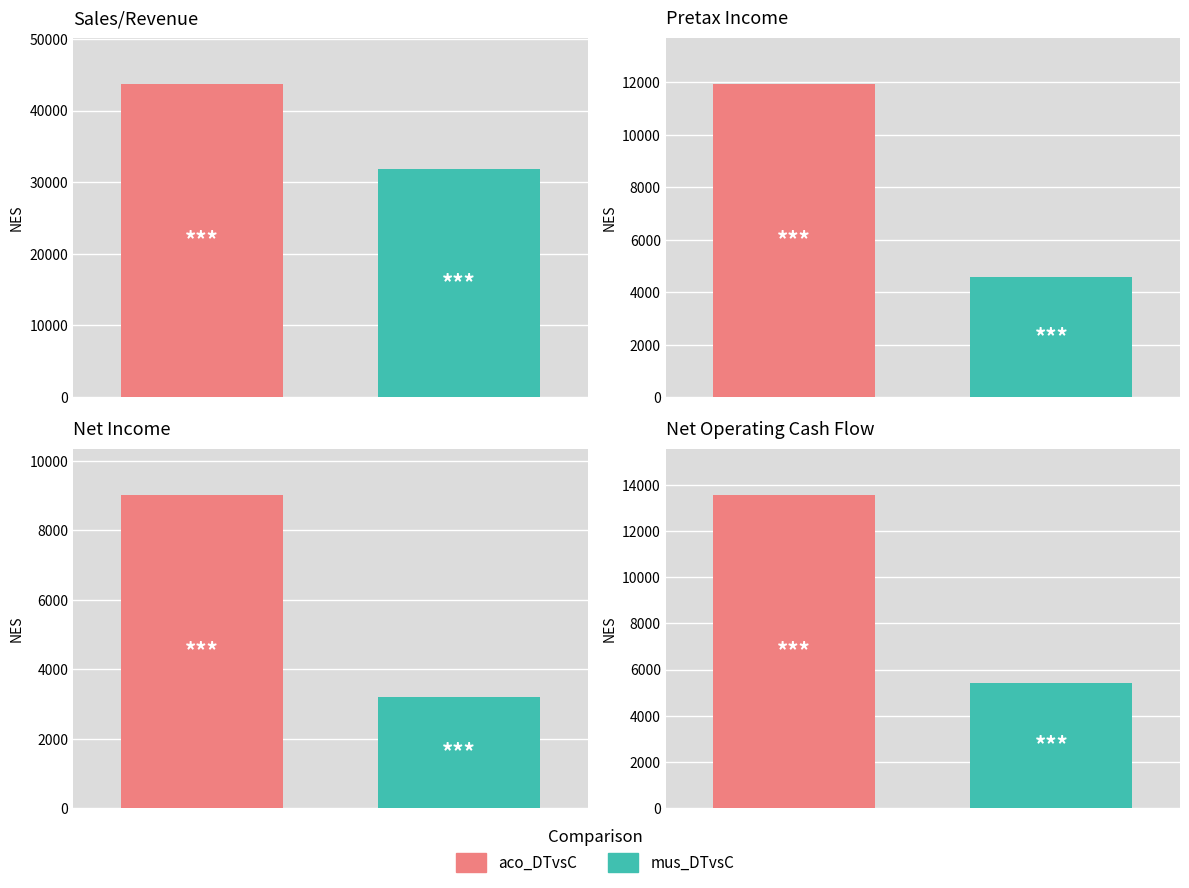

The aco_DTvsC series shows 7893 at 1. True or false?

False